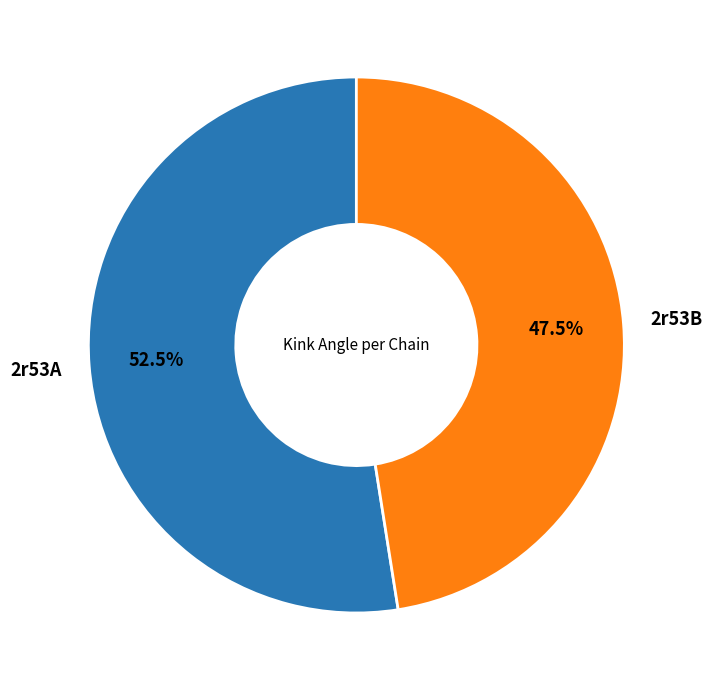

Does any single category account for the majority?

Yes